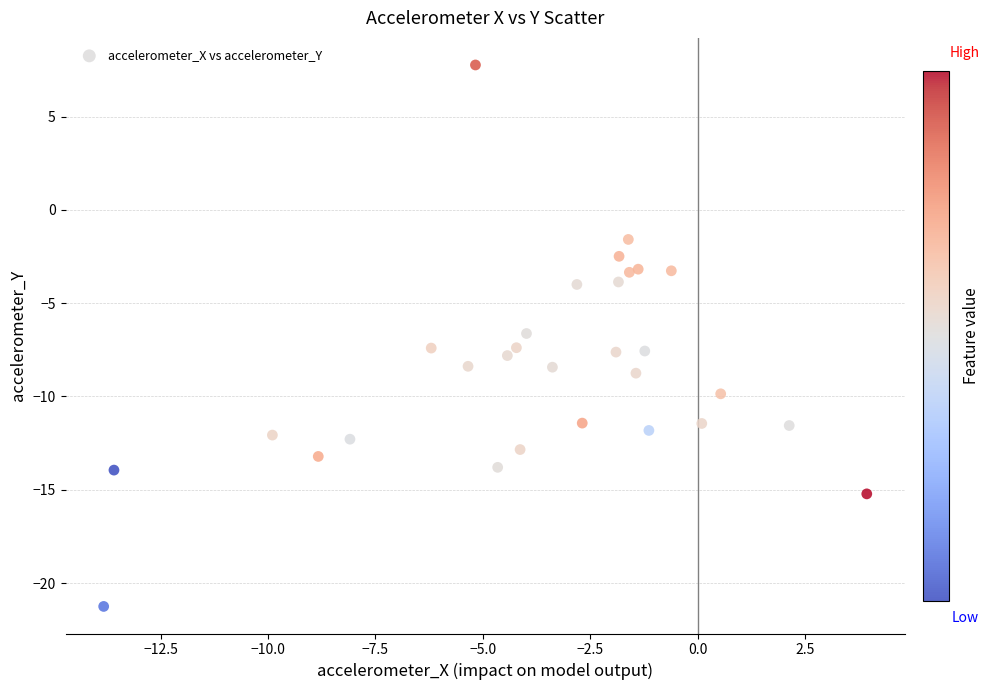

What Y value in the scatter plot is closest to -6?

-6.6